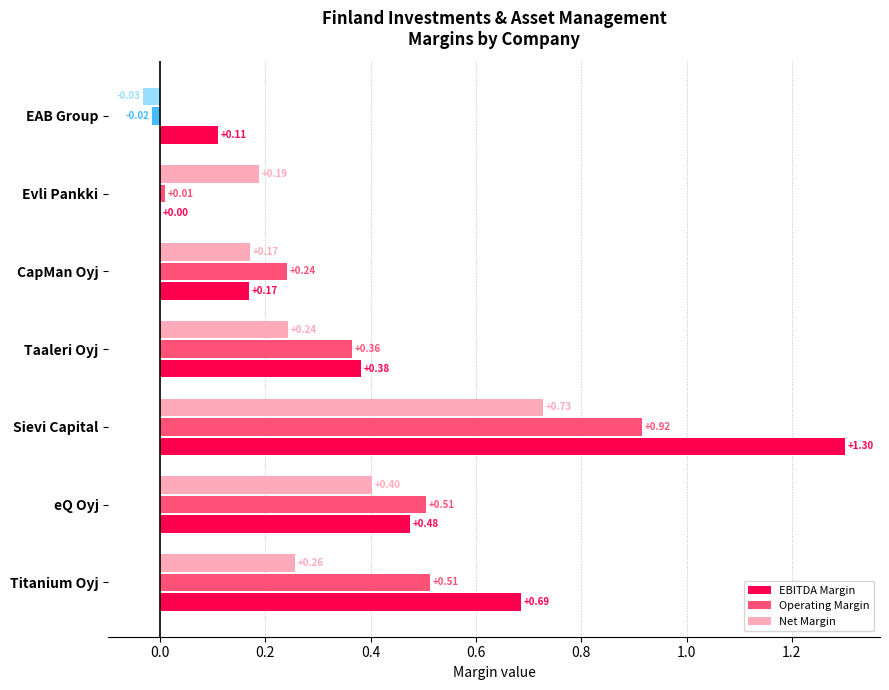

At which label does EBITDA Margin reach its peak?

Sievi Capital